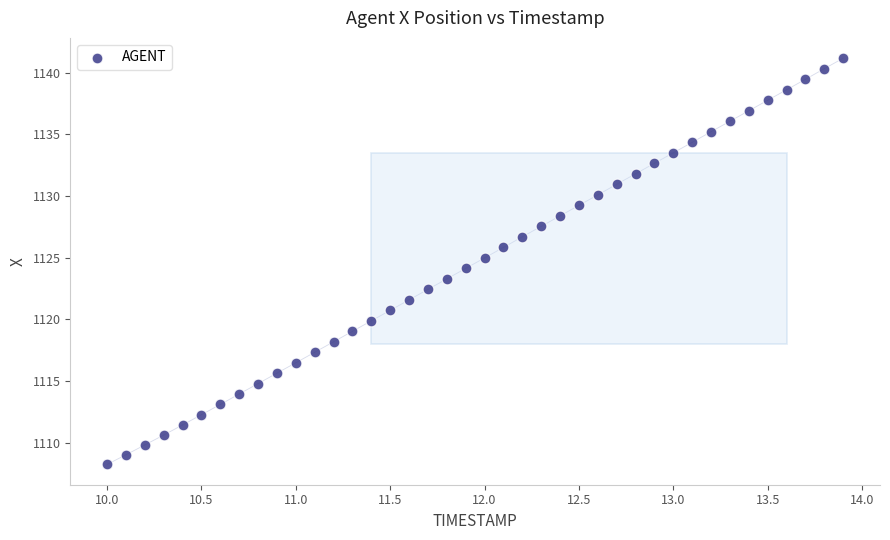

What is the range of Y values (max minus min)?

32.9